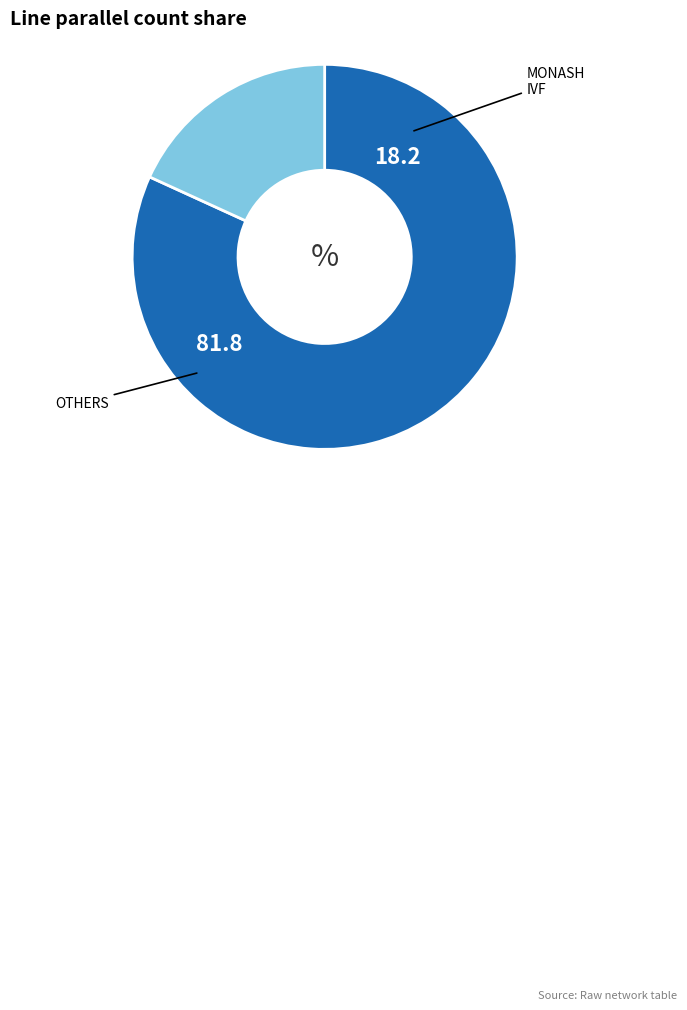

Is there any slice that represents more than half of the pie?

Yes